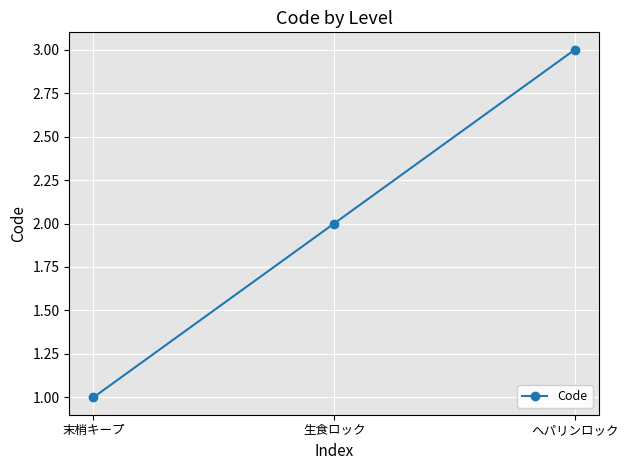

What position from the right is 生食ロック?

2